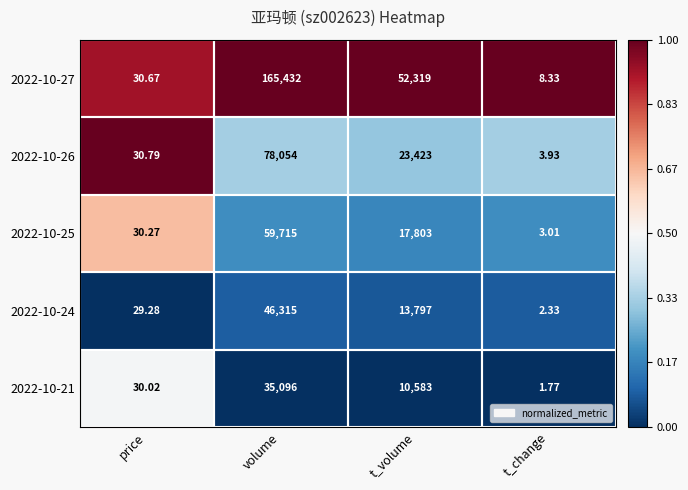

At which category is the sum across all series the highest?

volume